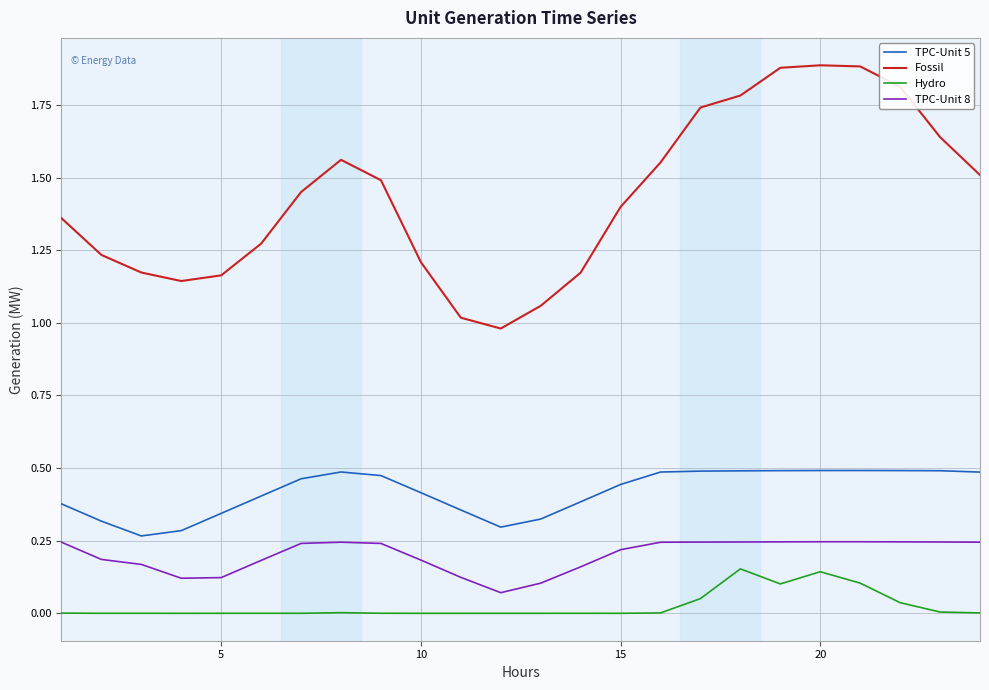

Which series has the largest total across all categories?

Fossil